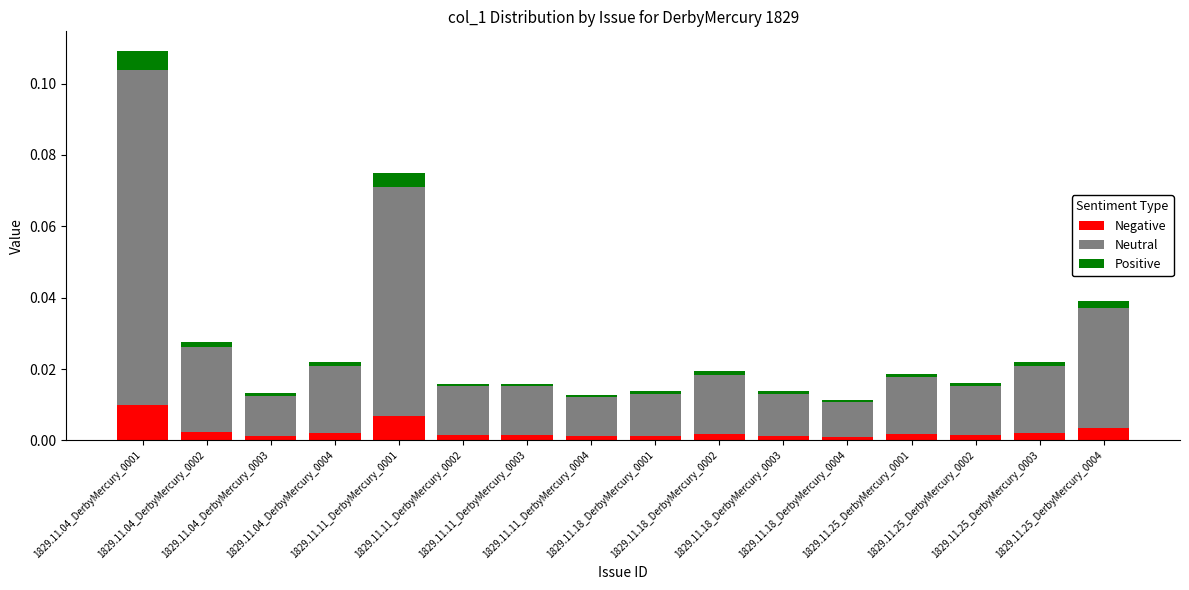

Count the number of categories in the chart.

16